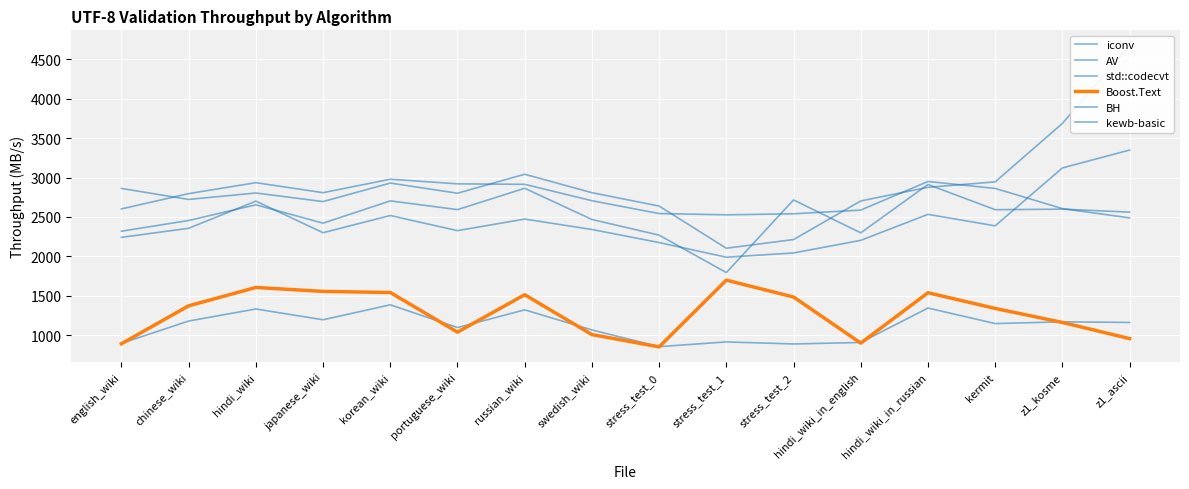

Rank the categories by BH value from highest to lowest.

korean_wiki, hindi_wiki_in_russian, hindi_wiki, portuguese_wiki, russian_wiki, kermit, japanese_wiki, chinese_wiki, swedish_wiki, z1_kosme, english_wiki, hindi_wiki_in_english, stress_test_0, stress_test_2, stress_test_1, z1_ascii